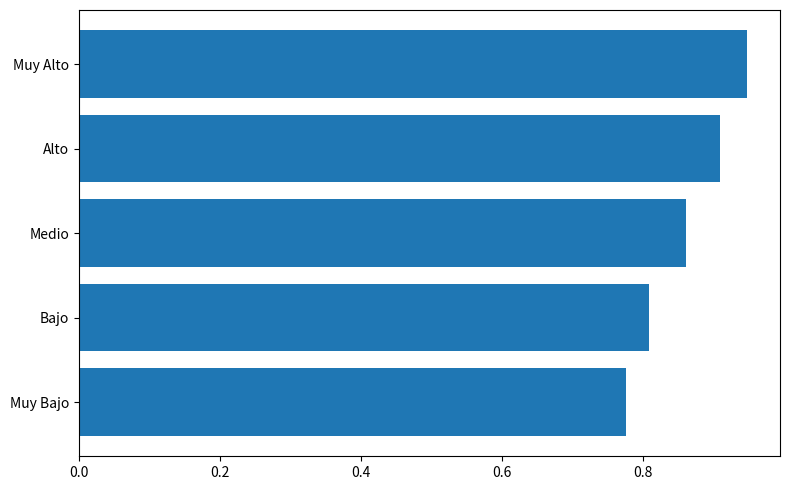

What is the change in value from Muy Bajo to Muy Alto?

+0.2